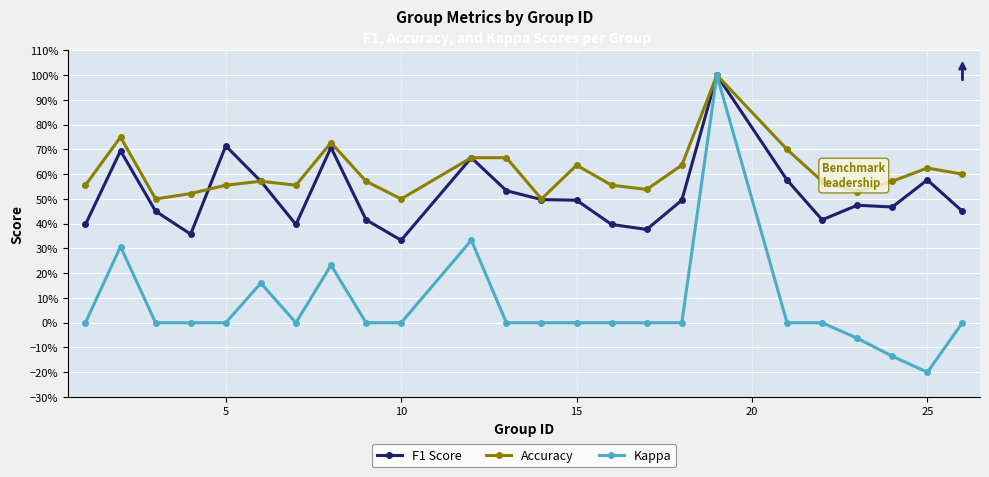

True or false: F1 Score has more than 0 points higher than both neighbors.

True